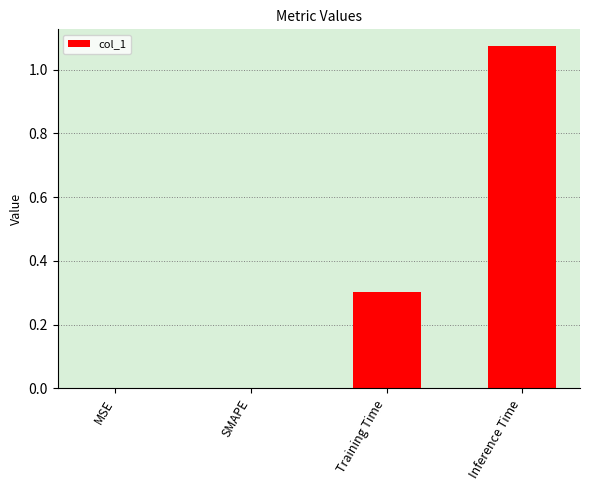

What is the sum of all values?

1.4